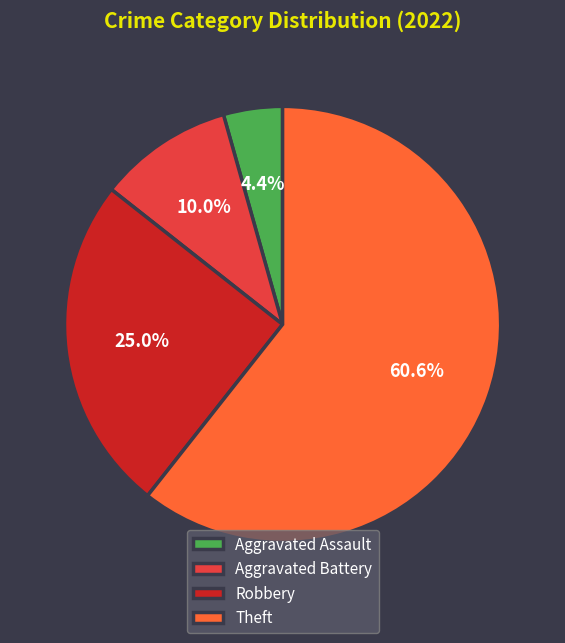

Is it true that Theft is 61% of the pie?

True